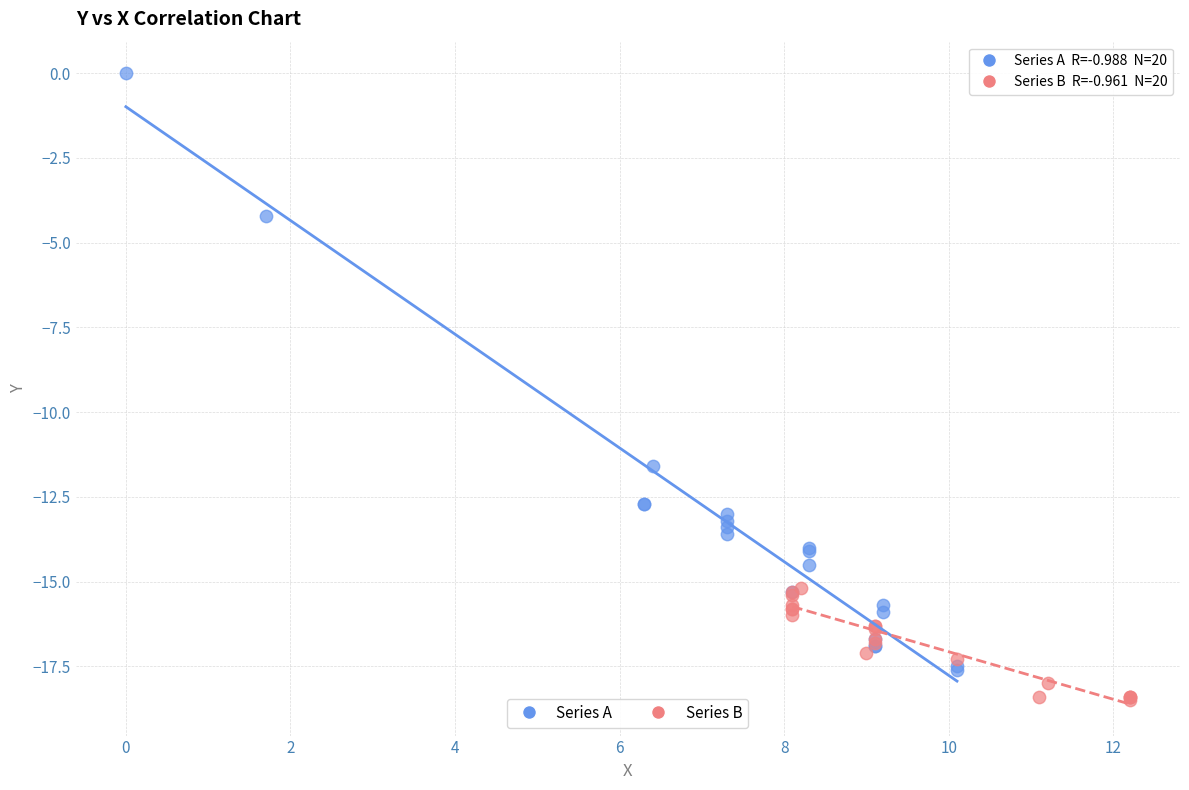

Which series contains the lowest Y value?

Series B